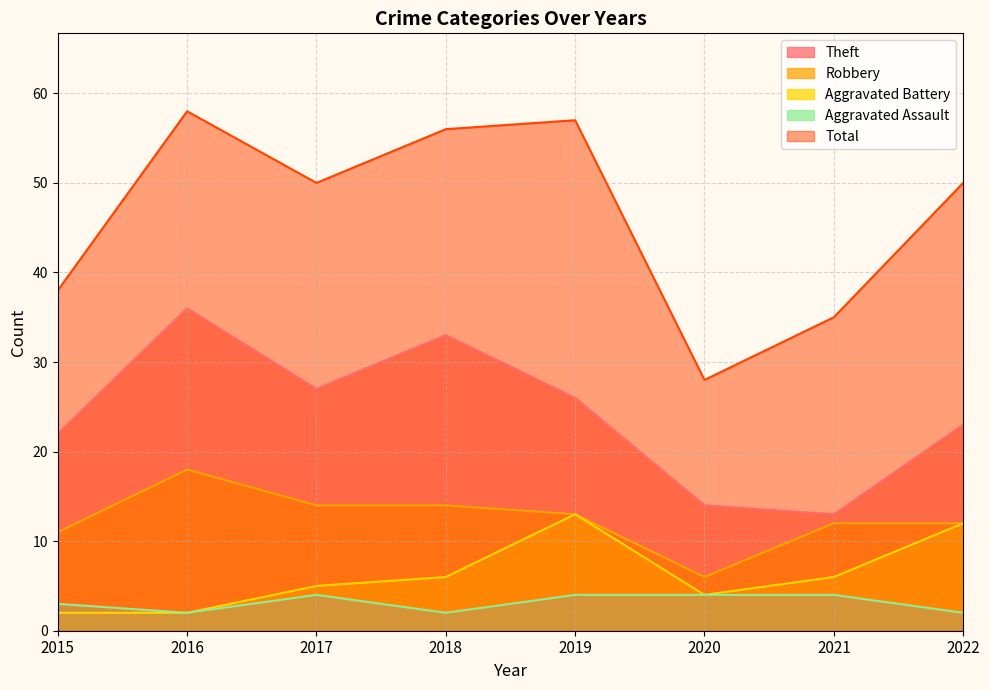

Is it true that Total equals 77 at 2019?

False